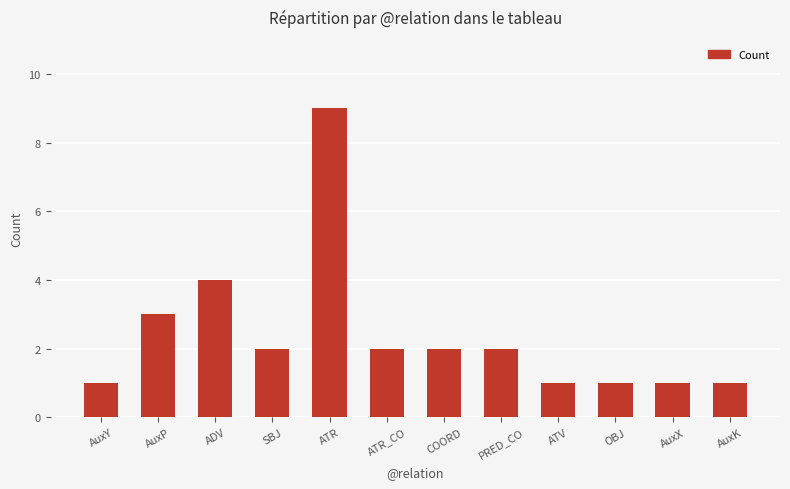

What is the sum of the values at OBJ and PRED_CO?

3